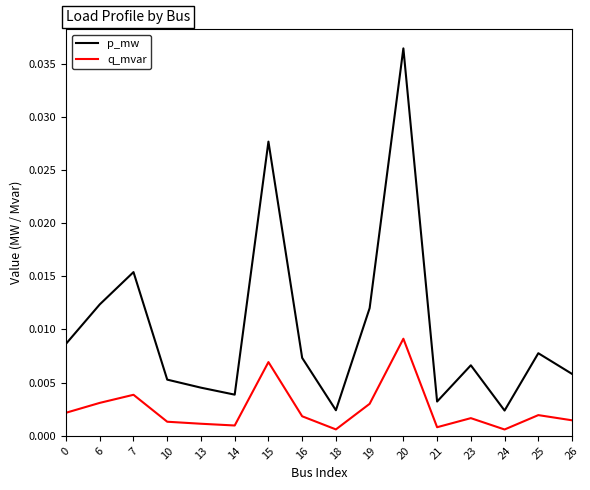

Which series has the largest range (max minus min)?

p_mw